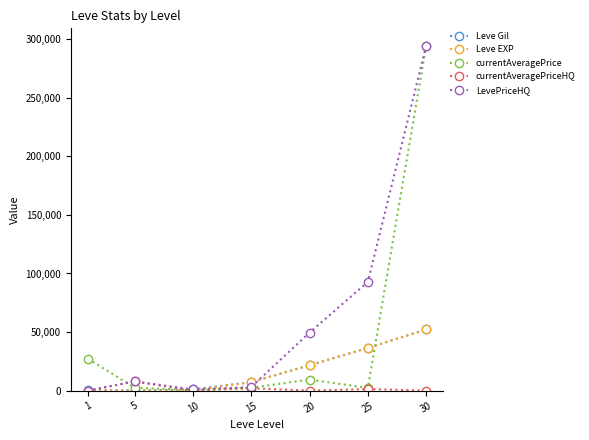

At which category does LevePriceHQ reach its first local peak?

5